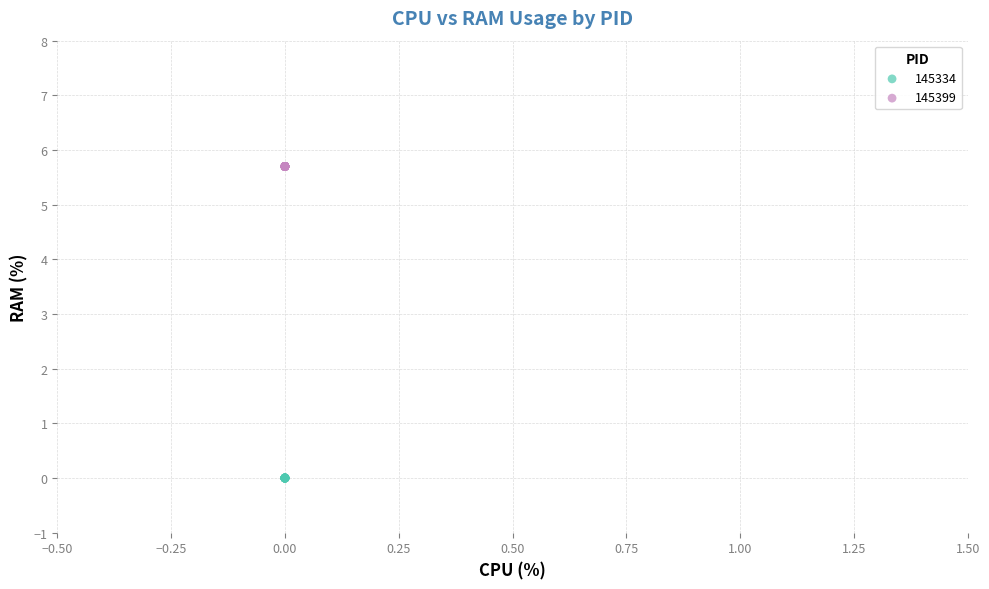

Which series reaches the maximum Y coordinate?

145399